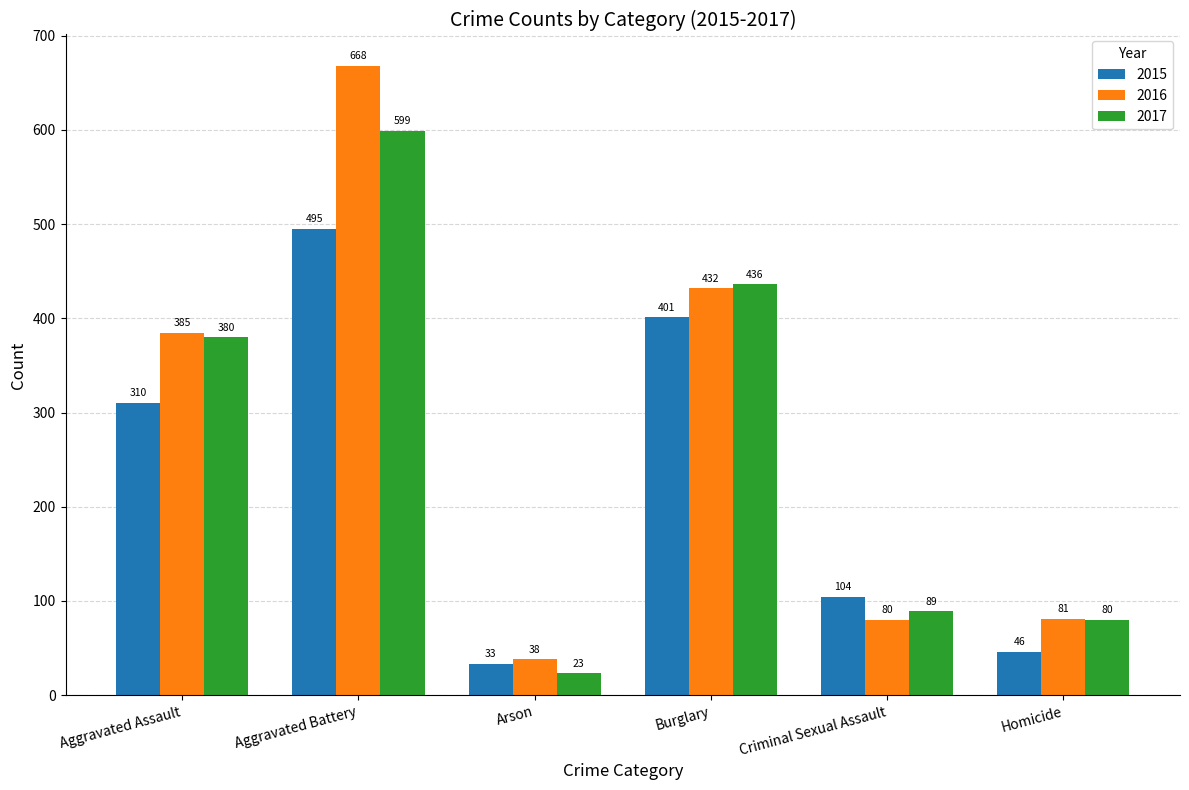

What is the difference between the maximum and minimum values in the 2015 series?

462